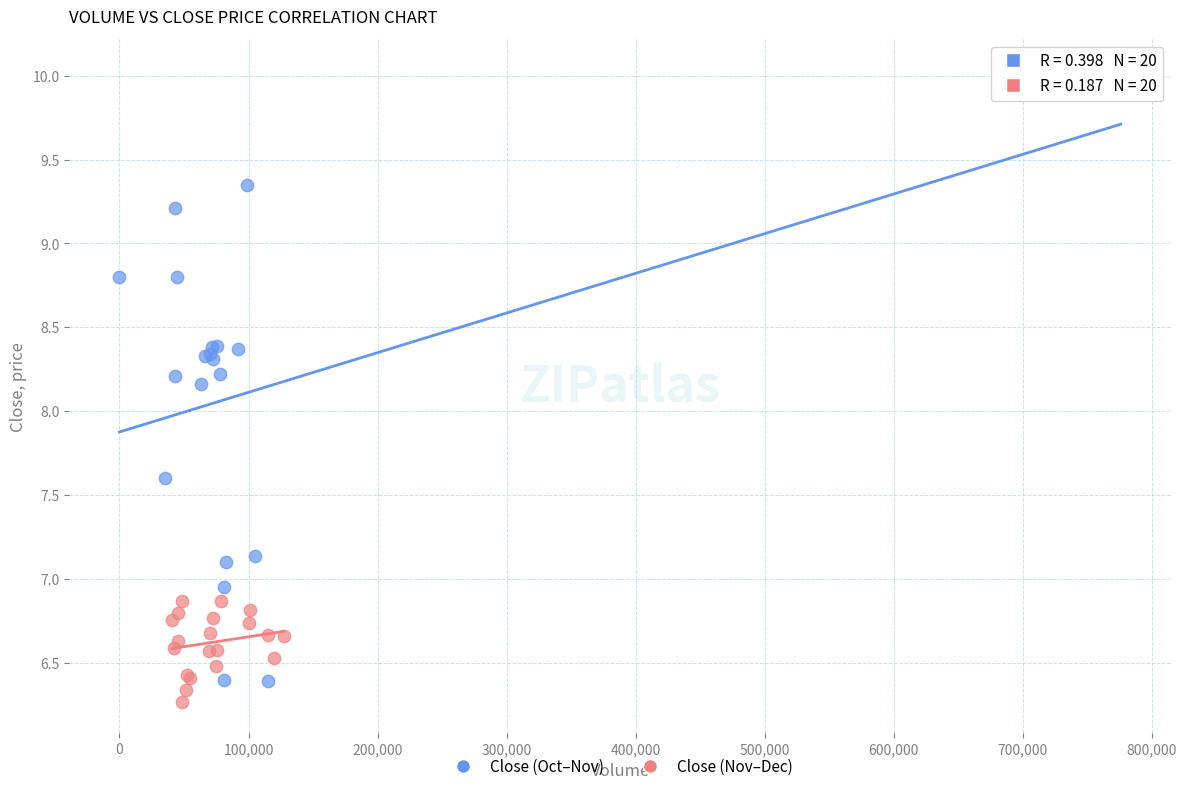

Which series has the largest Y range (max minus min)?

Close (Oct–Nov)